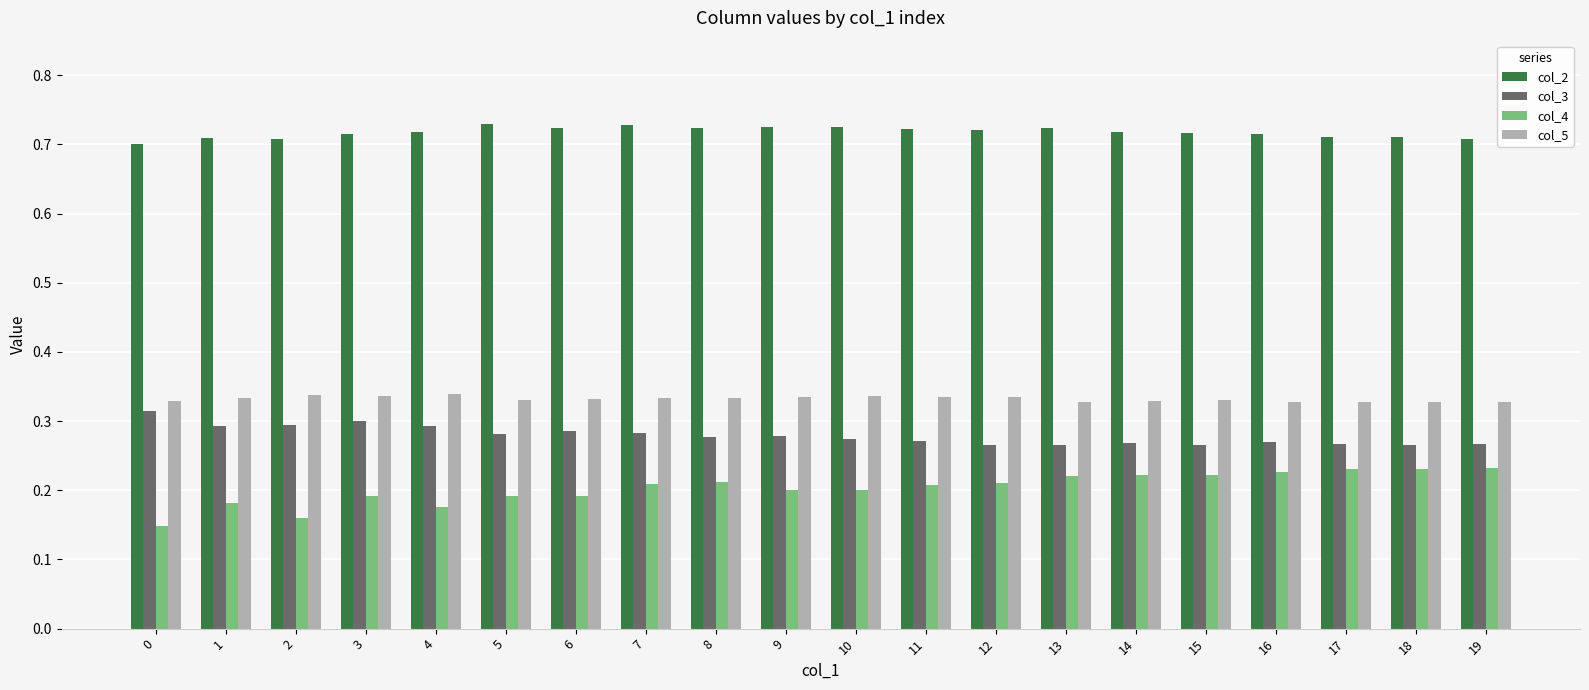

True or false: col_5 has a value of 0.5 at 9.

False